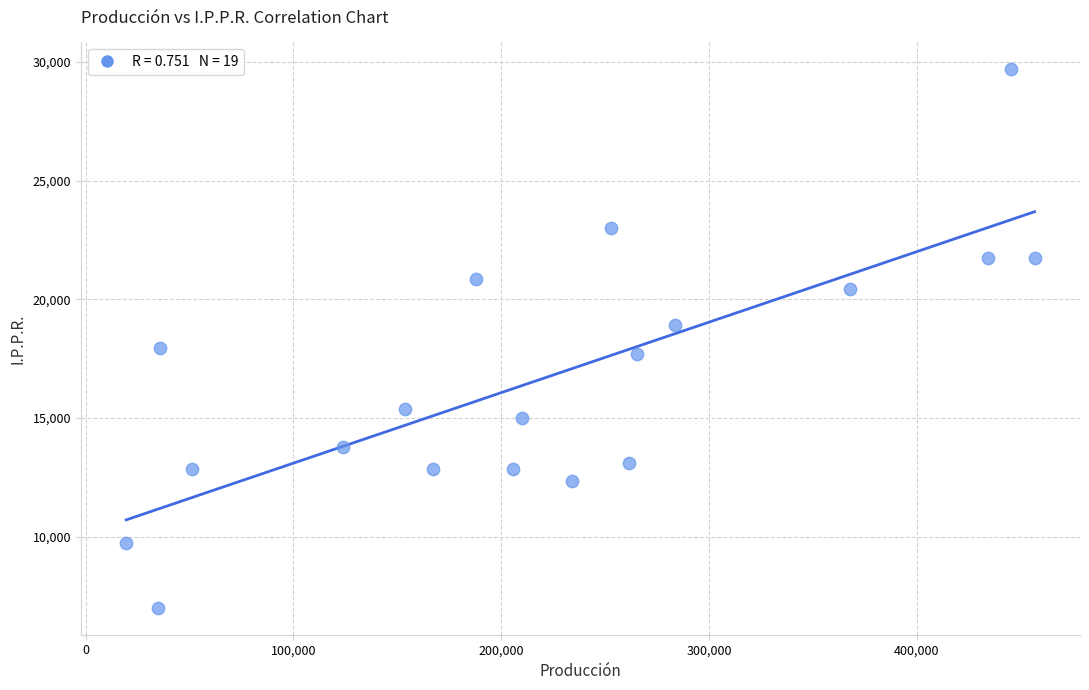

What is the range of Y values (max minus min)?

22694